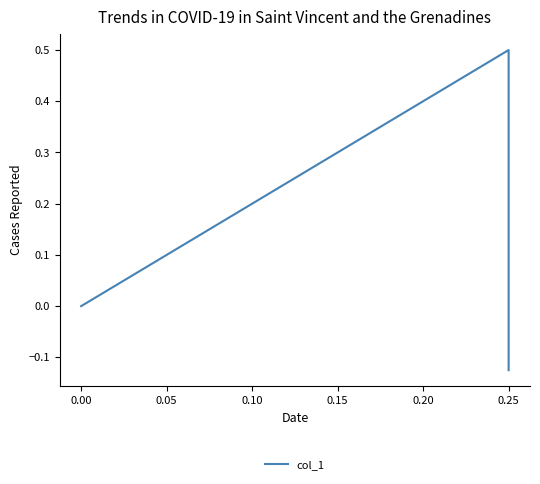

What is the greatest value displayed?

0.5